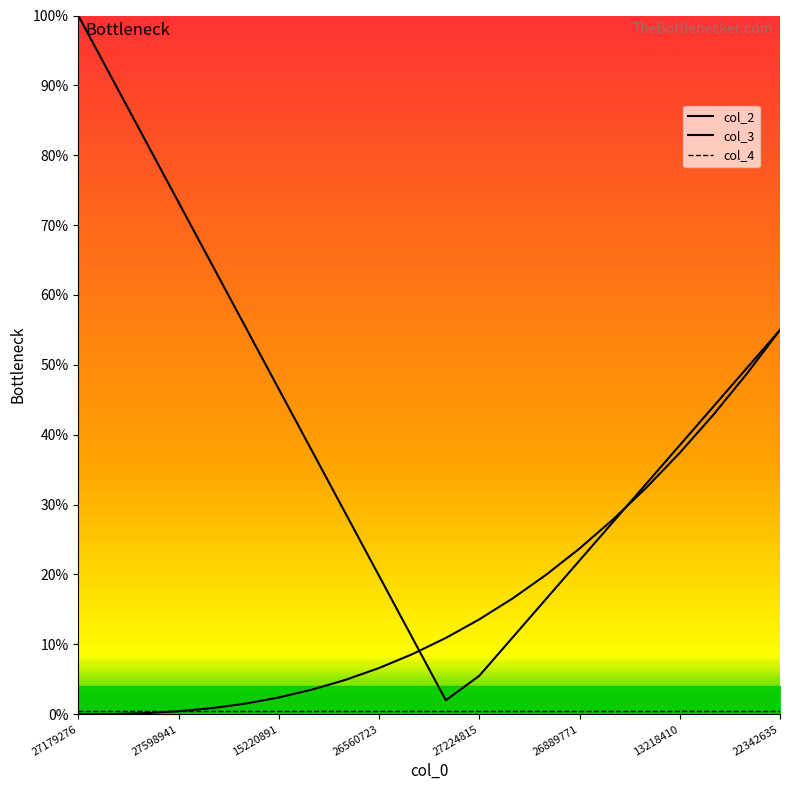

What position from the right is 16?

6